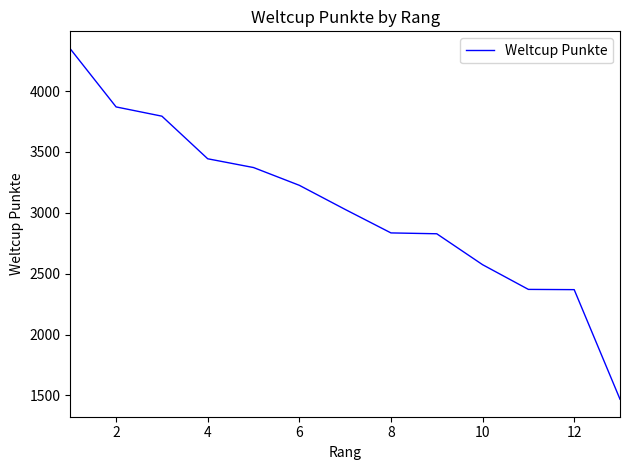

What is the minimum value shown in the chart?

1469